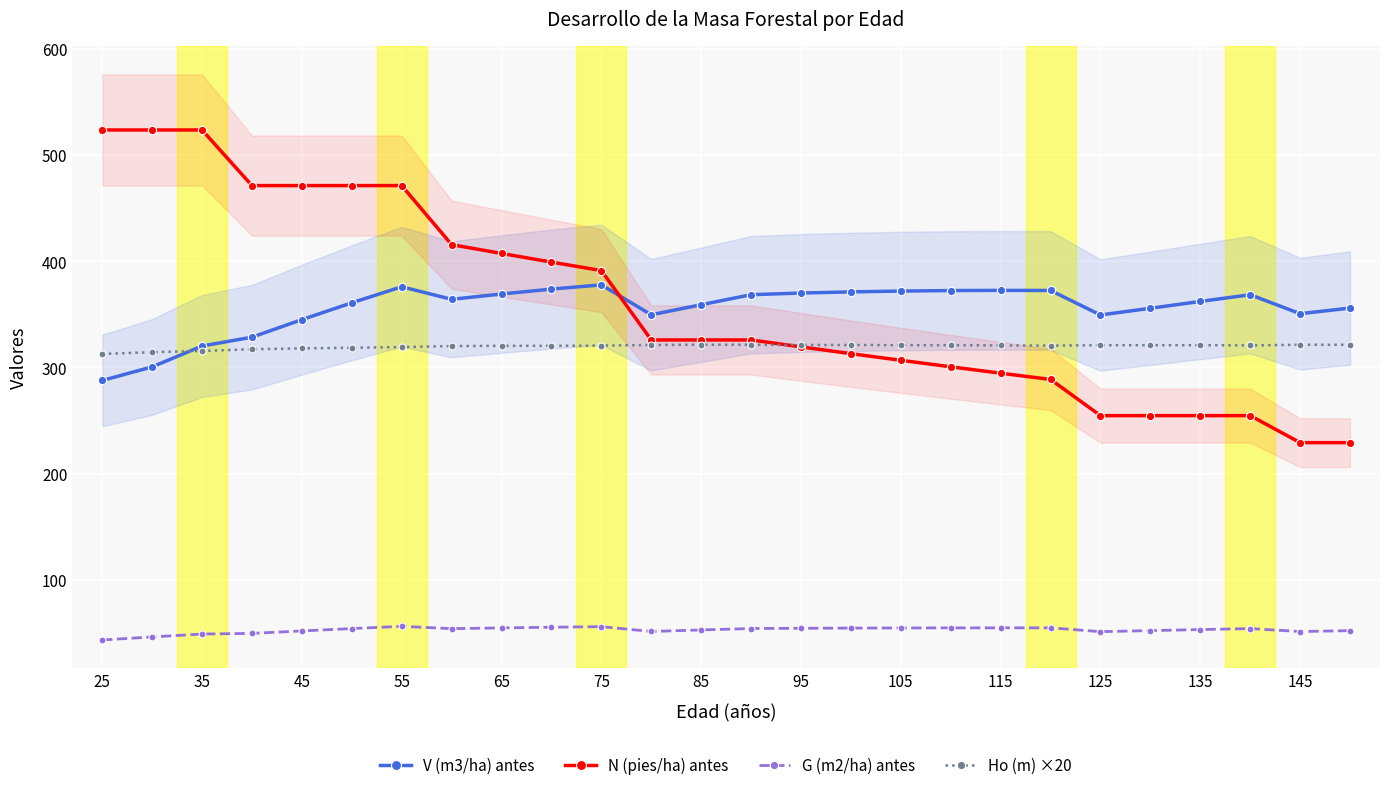

What is the highest value of the V (m3/ha) antes series?

377.8